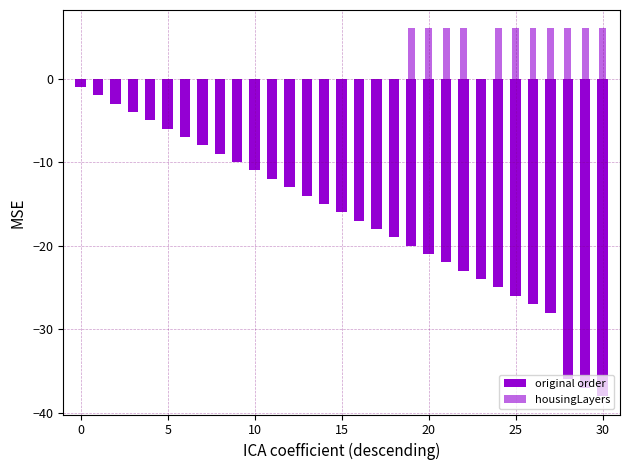

Is the value of original order at 30 greater than the value of housingLayers at 35?

No